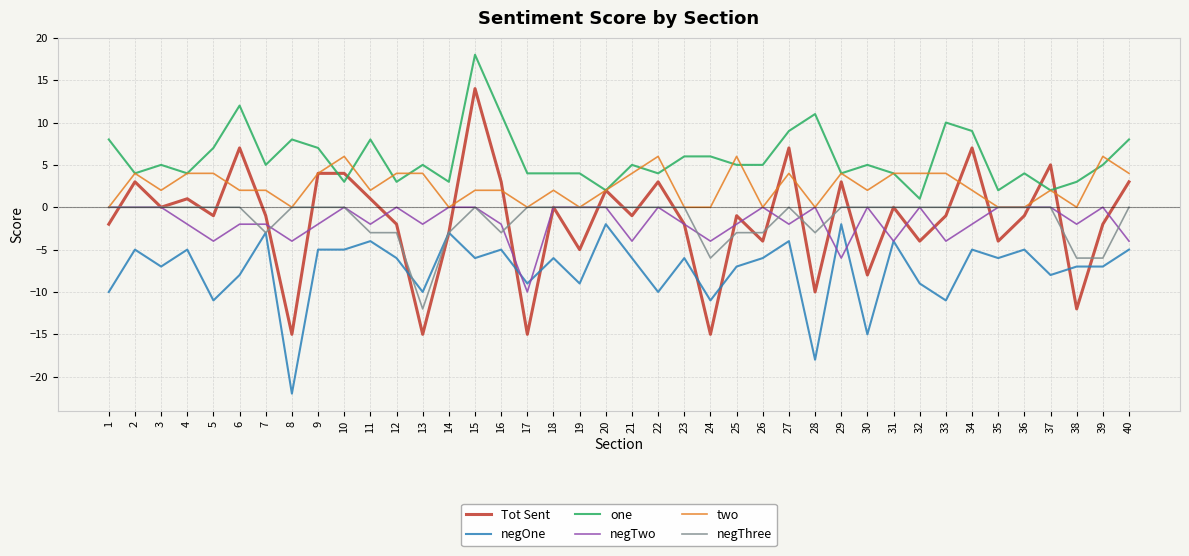

At how many categories does at least one series exceed 15?

1